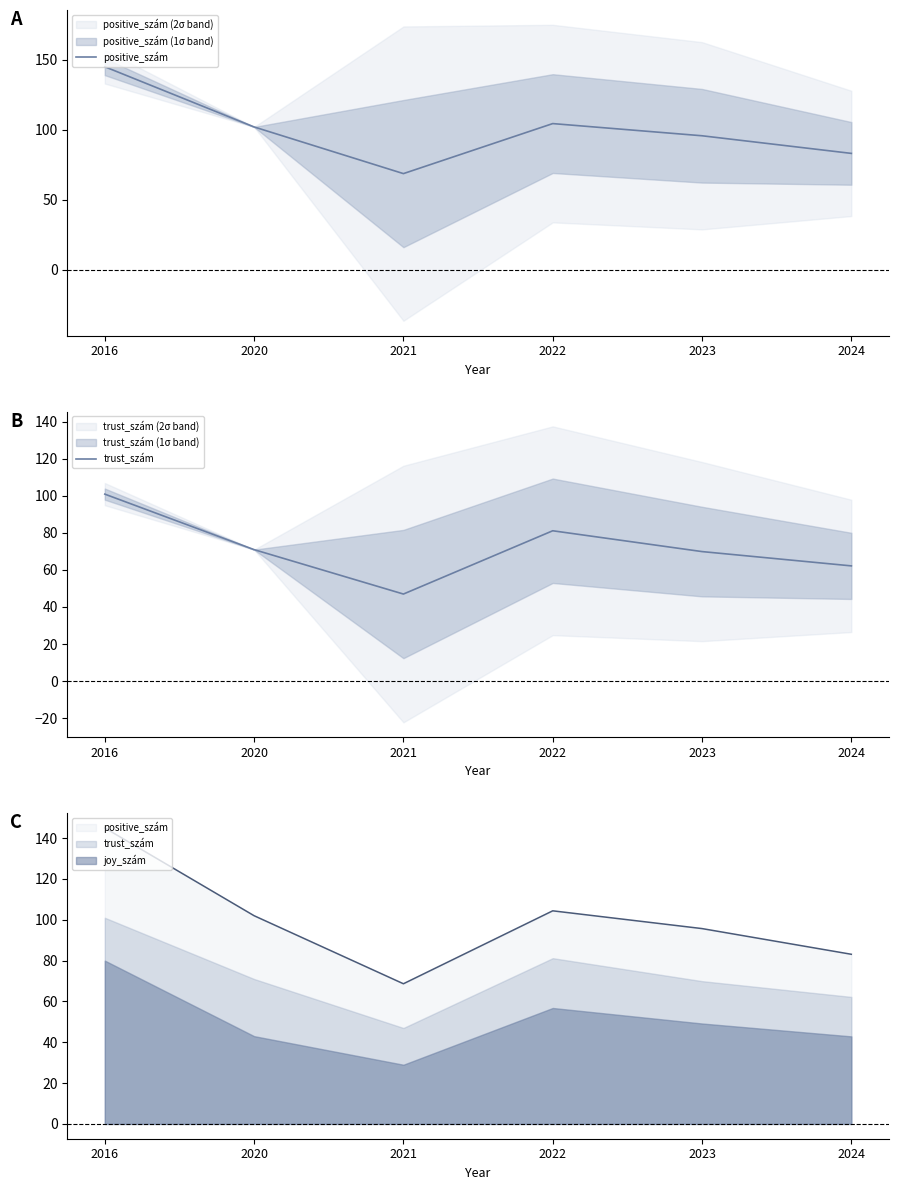

Does the chart display data point markers on the line(s)?

No